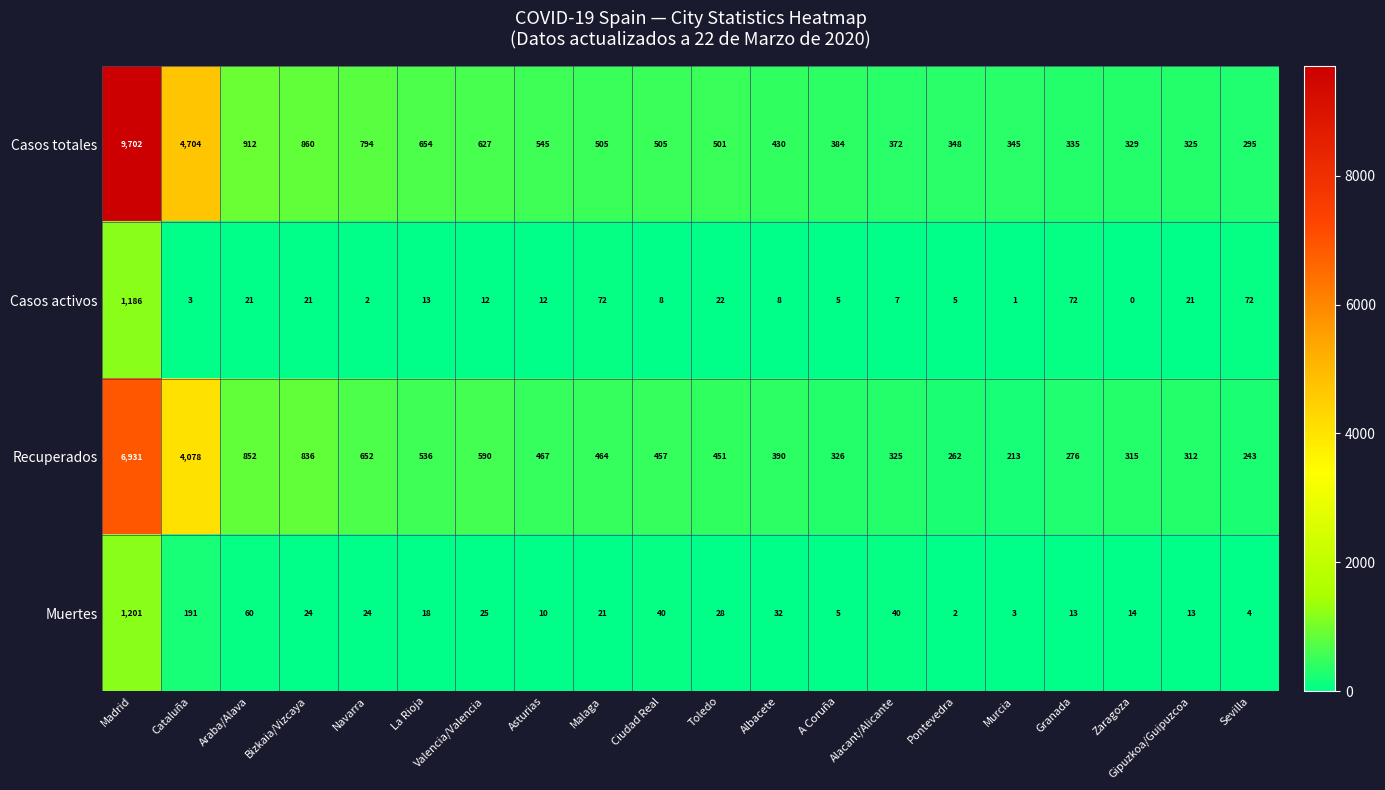

The Casos activos series shows 5 at Asturias. True or false?

False